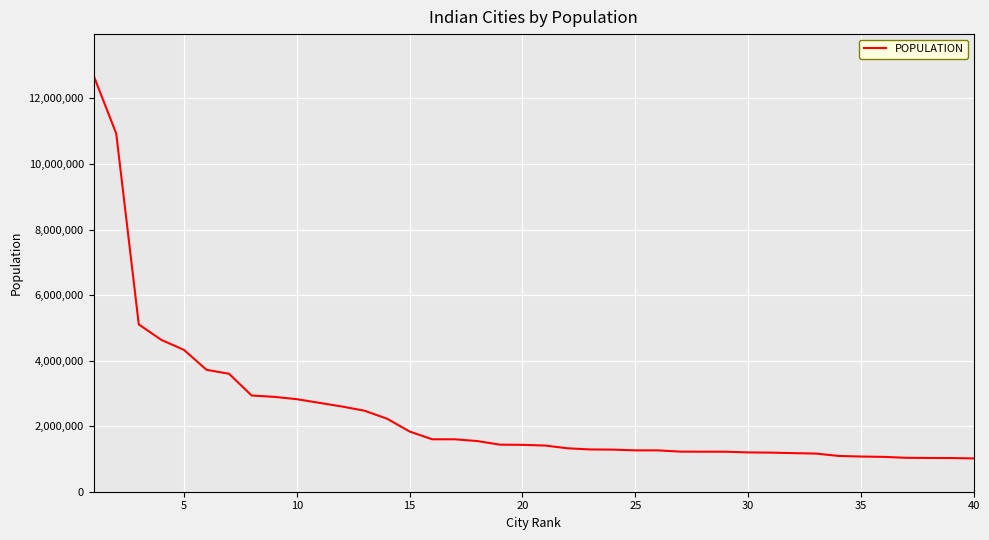

What is the difference between the maximum and minimum values?

11675395